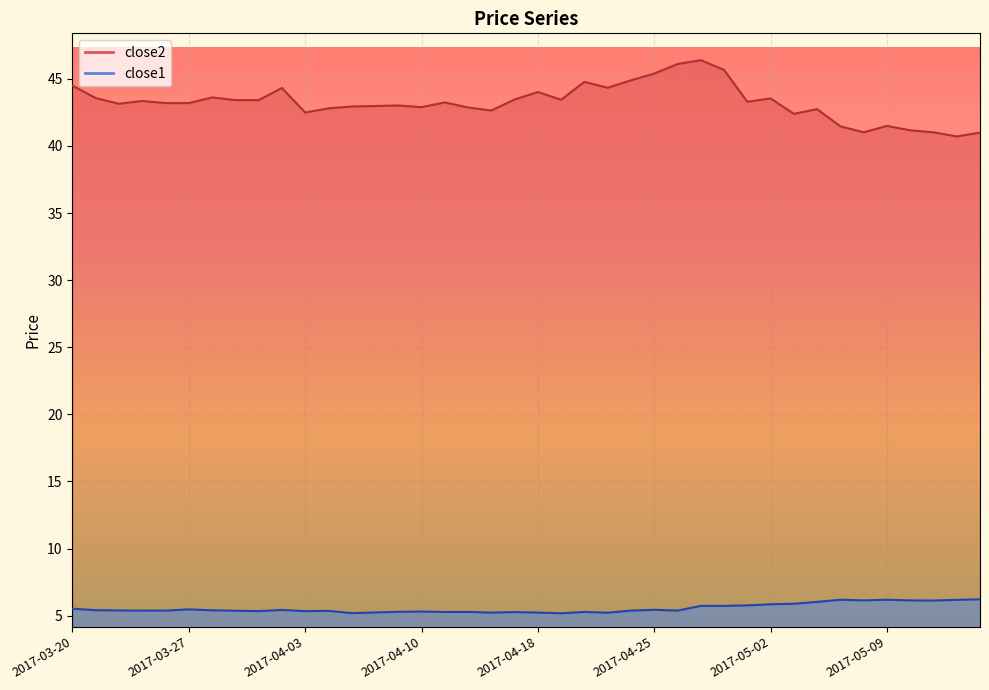

The close2 series shows 43.0 at 2017-04-07. True or false?

True